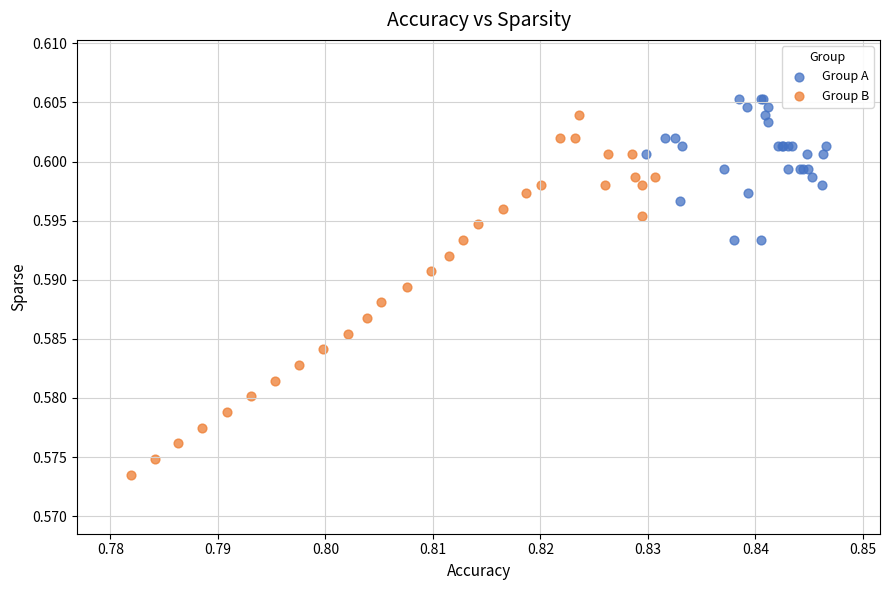

Which series contains the lowest Y value?

Group B